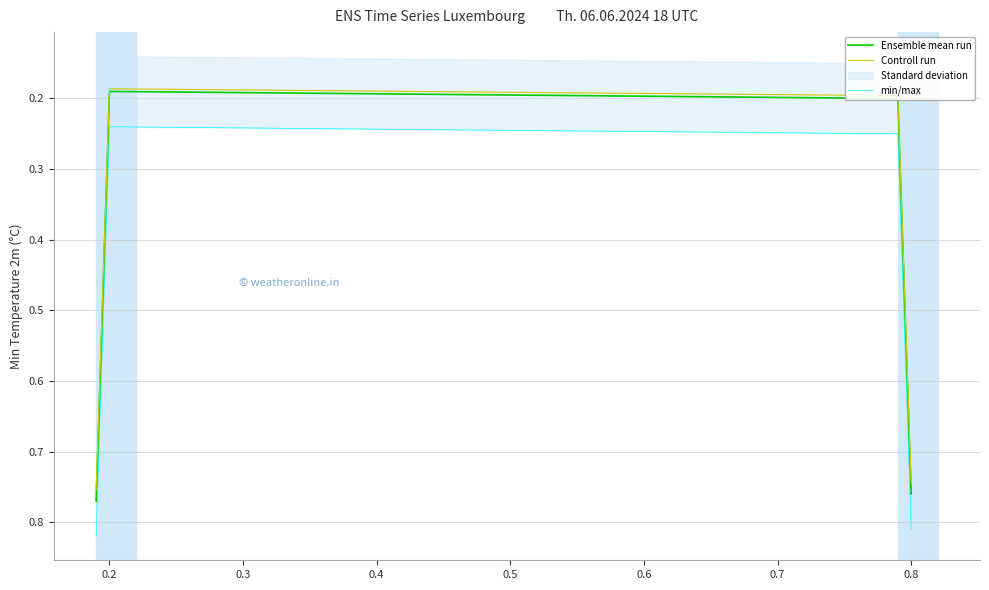

Is the value of Ensemble mean run at 0.8 greater than the value of Controll run at 0.2?

Yes